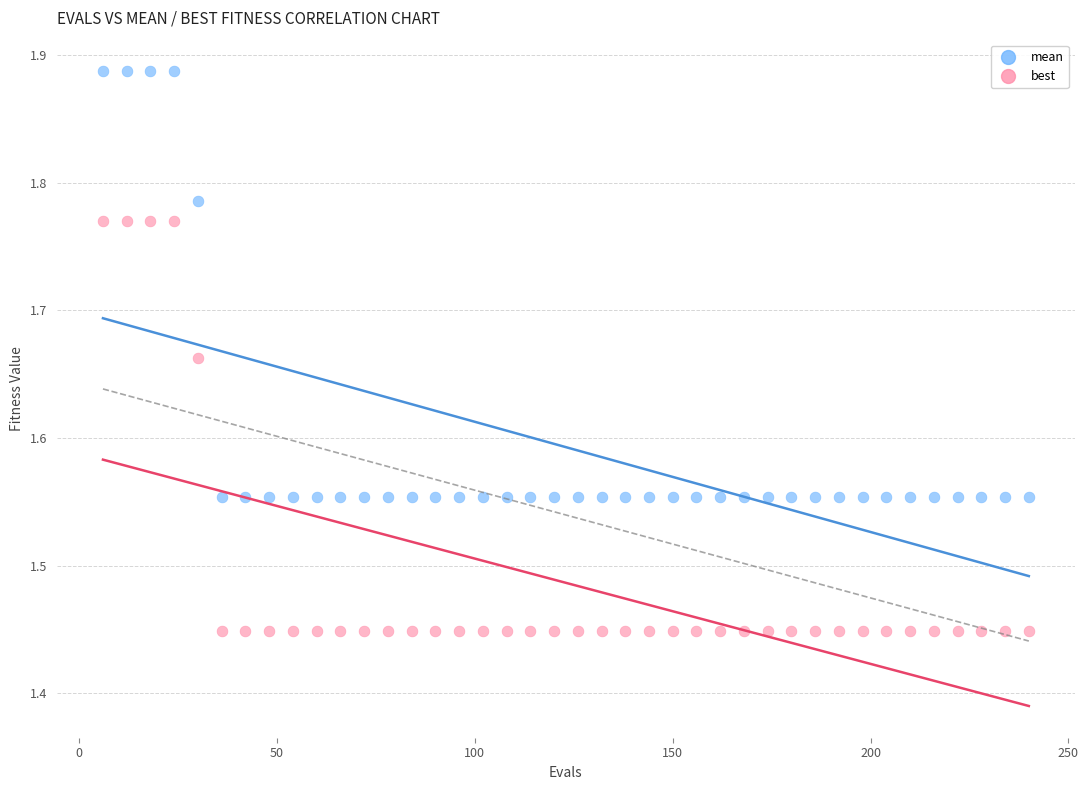

What is the X range (max minus min) for the scatter plot?

234.0